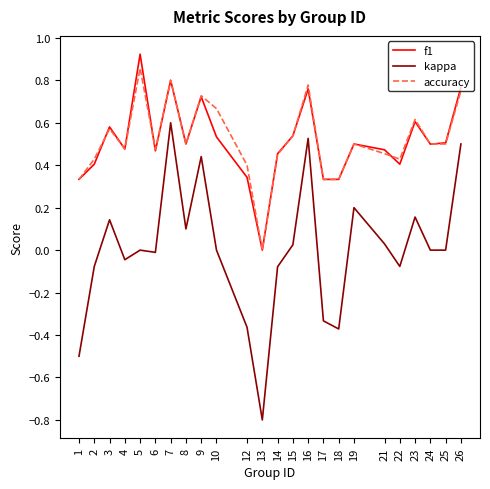

At which category is the sum across all series the highest?

7